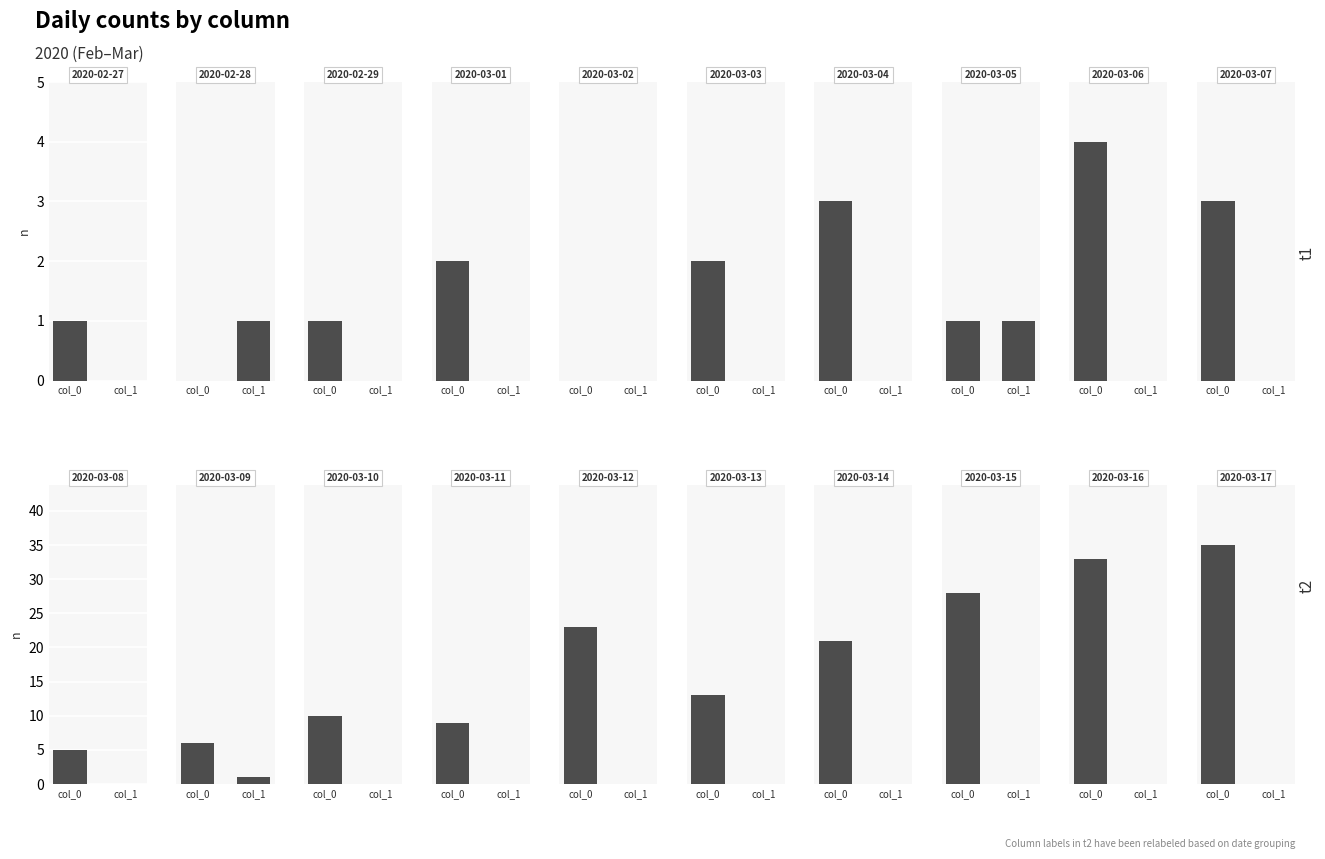

At how many categories does at least one series exceed 32?

2